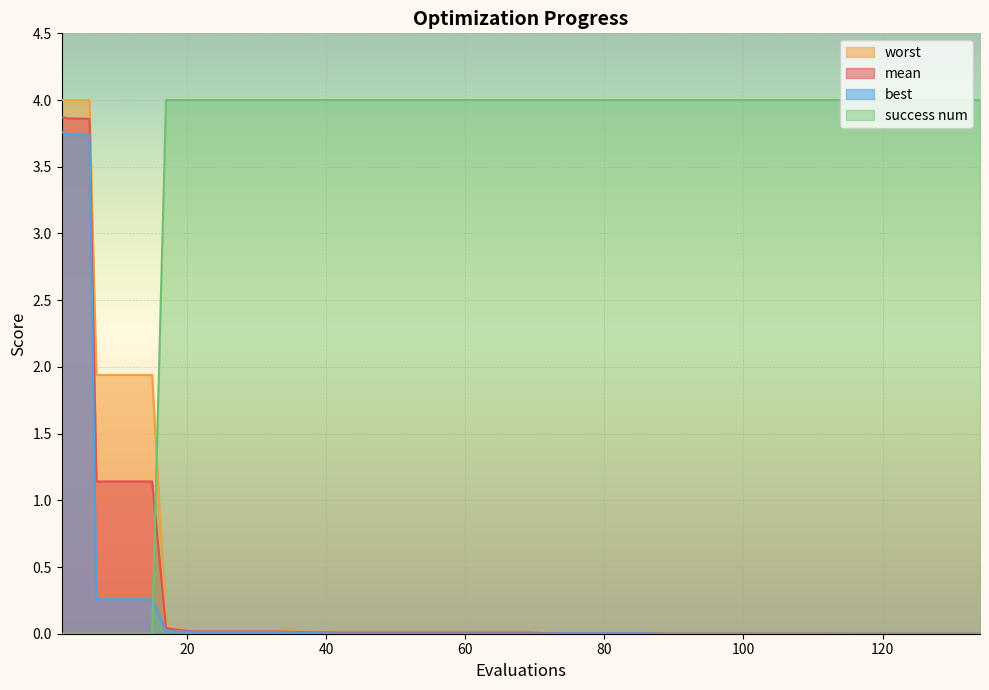

Between 92 and 129, which series saw the biggest shift?

worst